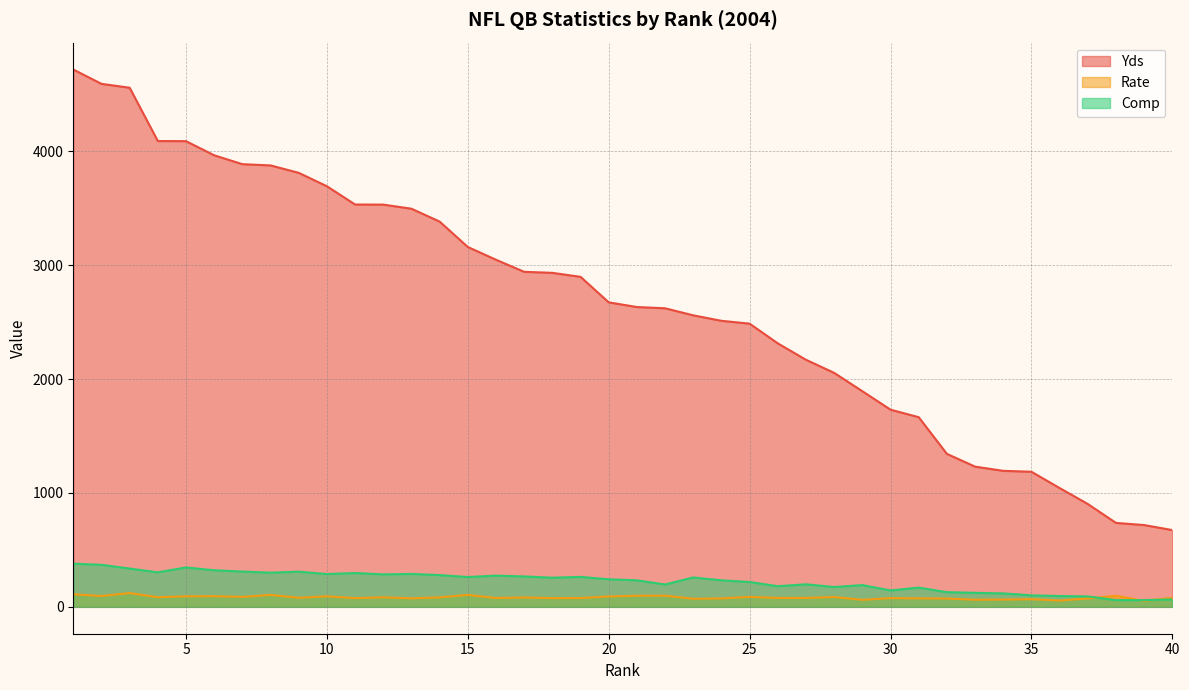

Which series changed the most between 20 and 21?

Yds